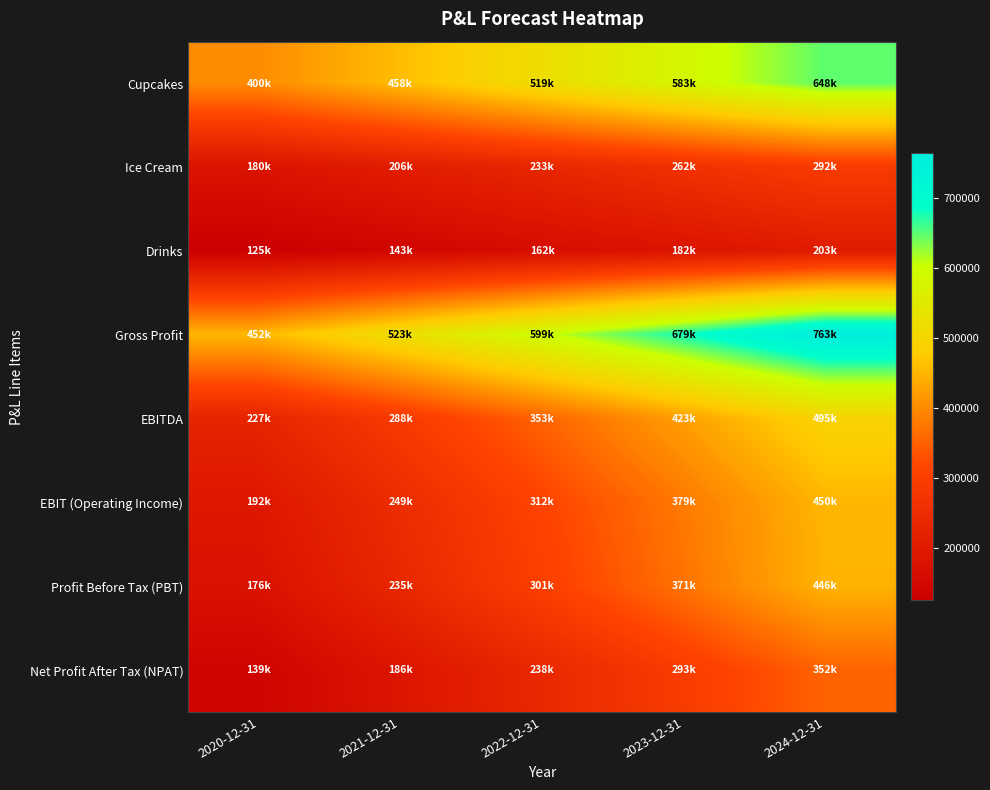

Reading left to right, what are all the values shown in this chart?

Cupcakes: 2020-12-31=400000.0	2021-12-31=457600.0	2022-12-31=518735.4	2023-12-31=582643.6	2024-12-31=648365.8
Ice Cream: 2020-12-31=180000.0	2021-12-31=205920.0	2022-12-31=233430.9	2023-12-31=262189.6	2024-12-31=291764.6
Drinks: 2020-12-31=125000.0	2021-12-31=143000.0	2022-12-31=162104.8	2023-12-31=182076.1	2024-12-31=202614.3
Gross Profit: 2020-12-31=452000.0	2021-12-31=522654.0	2022-12-31=598668.8	2023-12-31=679241.9	2024-12-31=763300.4
EBITDA: 2020-12-31=227000.0	2021-12-31=287604.0	2022-12-31=353102.3	2023-12-31=422670.1	2024-12-31=495211.4
EBIT (Operating Income): 2020-12-31=191750.0	2021-12-31=249294.3	2022-12-31=311960.2	2023-12-31=379026.5	2024-12-31=449501.6
Profit Before Tax (PBT): 2020-12-31=175900.0	2021-12-31=235385.7	2022-12-31=300704.2	2023-12-31=371205.7	2024-12-31=445962.1
Net Profit After Tax (NPAT): 2020-12-31=138961.0	2021-12-31=185954.7	2022-12-31=237556.3	2023-12-31=293252.5	2024-12-31=352310.1